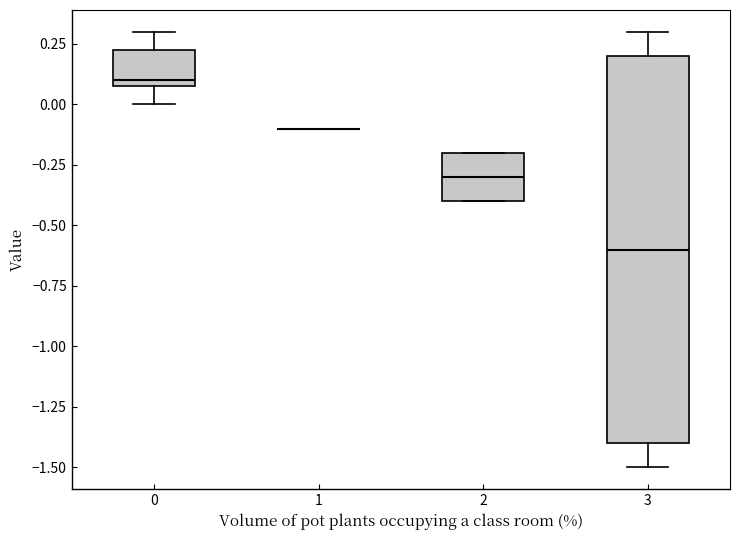

Comparing the boxes themselves (not the whiskers), which one is the tallest?

3